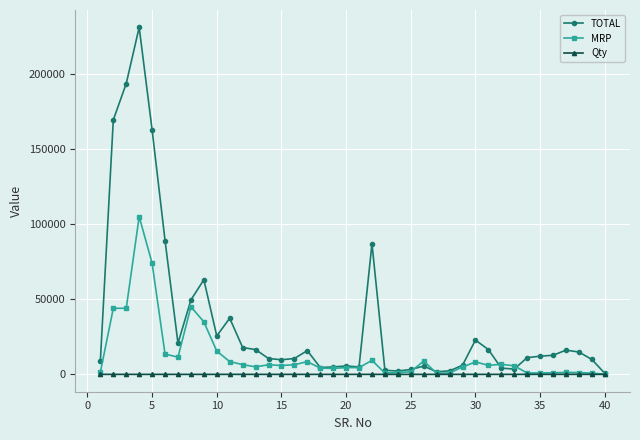

How many data points does each series have?

40